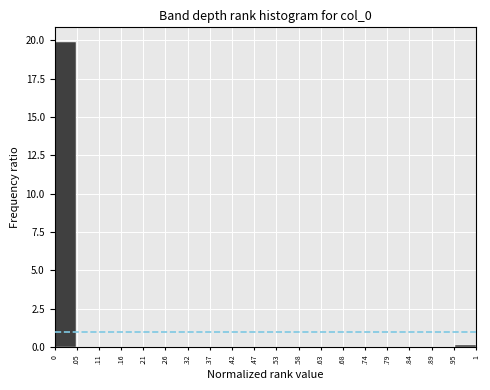

Reading left to right, transcribe all the data shown in this chart.

0=19.9	.05=0.0	.11=0.0	.16=0.0	.21=0.0	.26=0.0	.32=0.0	.37=0.0	.42=0.0	.47=0.0	.53=0.0	.58=0.0	.63=0.0	.68=0.0	.74=0.0	.79=0.0	.84=0.0	.89=0.0	.95=0.0	1=0.1